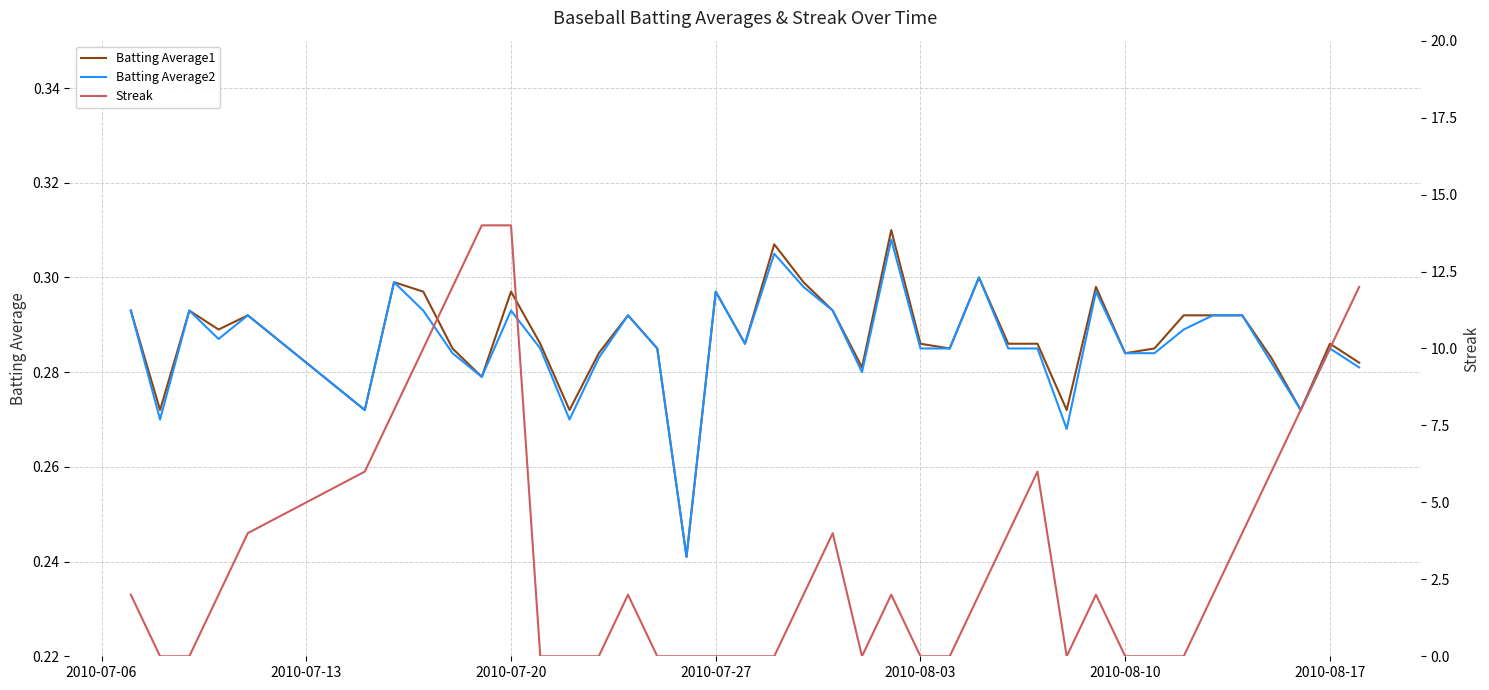

At how many categories does at least one series exceed 8?

6